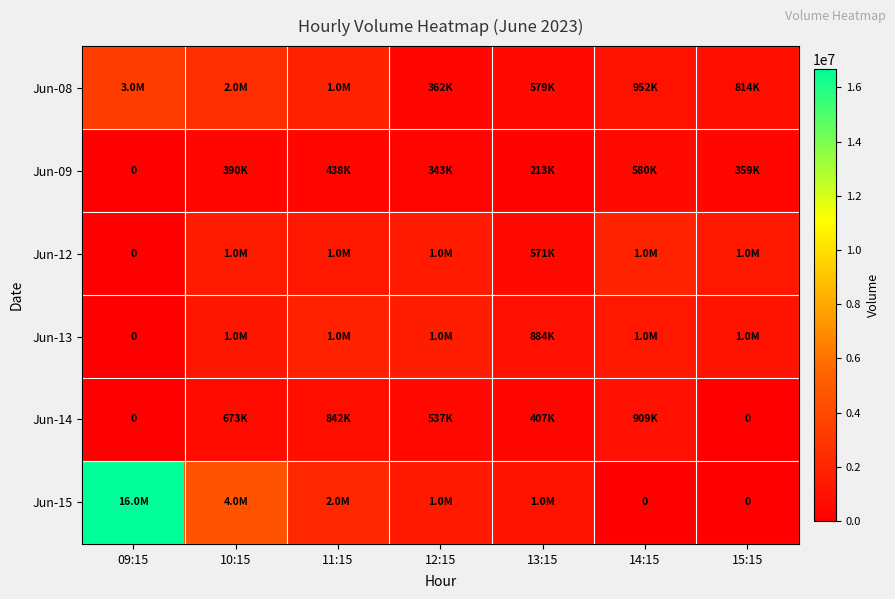

What is the greatest value displayed?

16679090